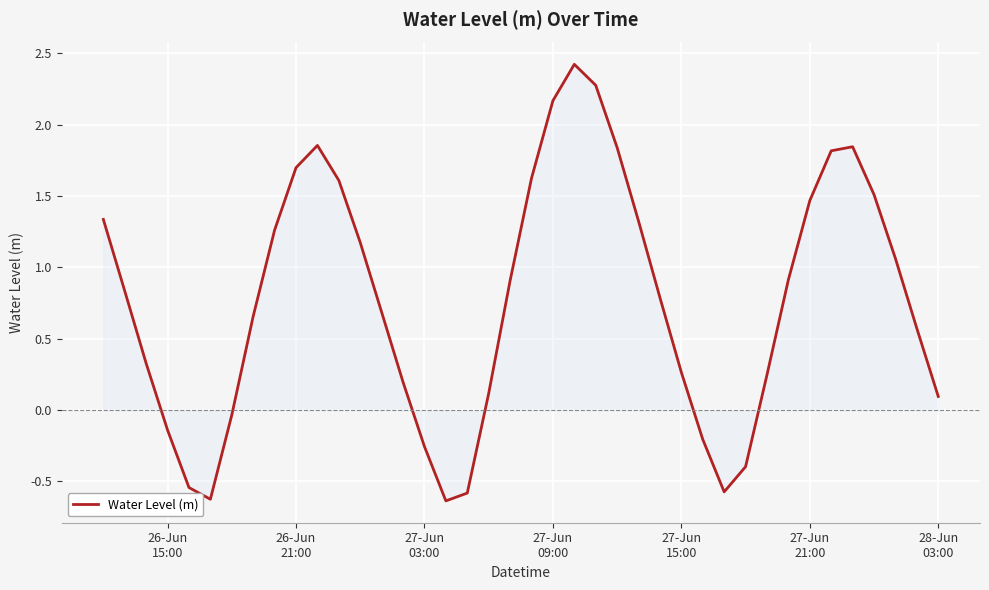

What is the greatest value displayed?

2.4